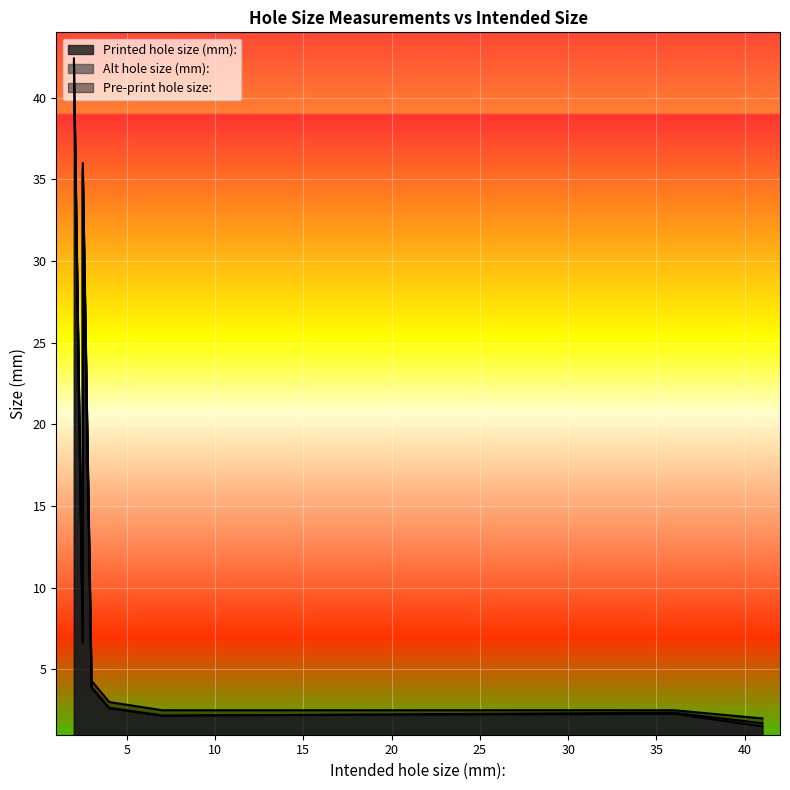

At which label does Alt hole size (mm): reach its peak?

2.0